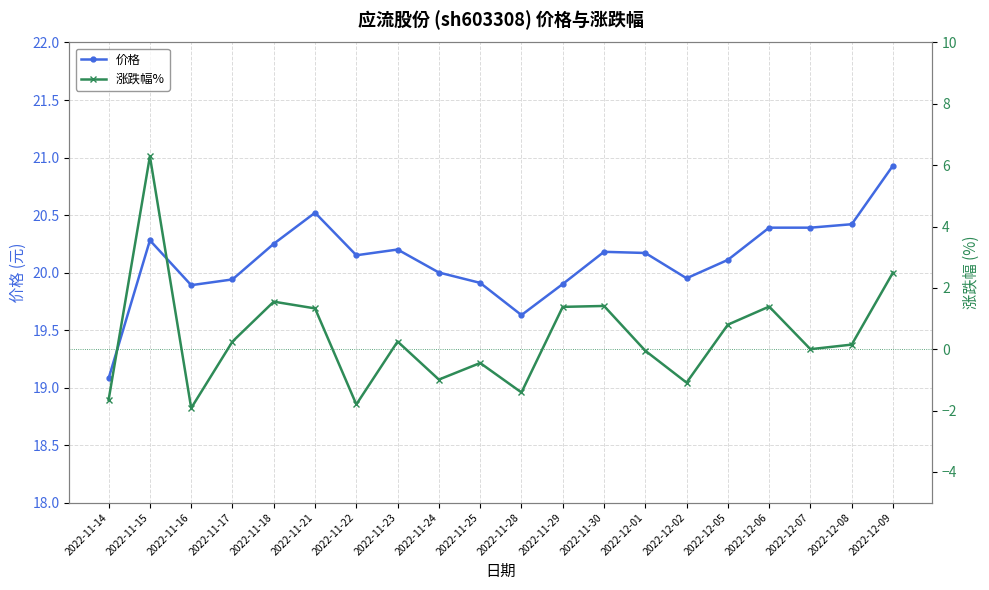

What is the label of the 8th point from the left?

2022-11-23